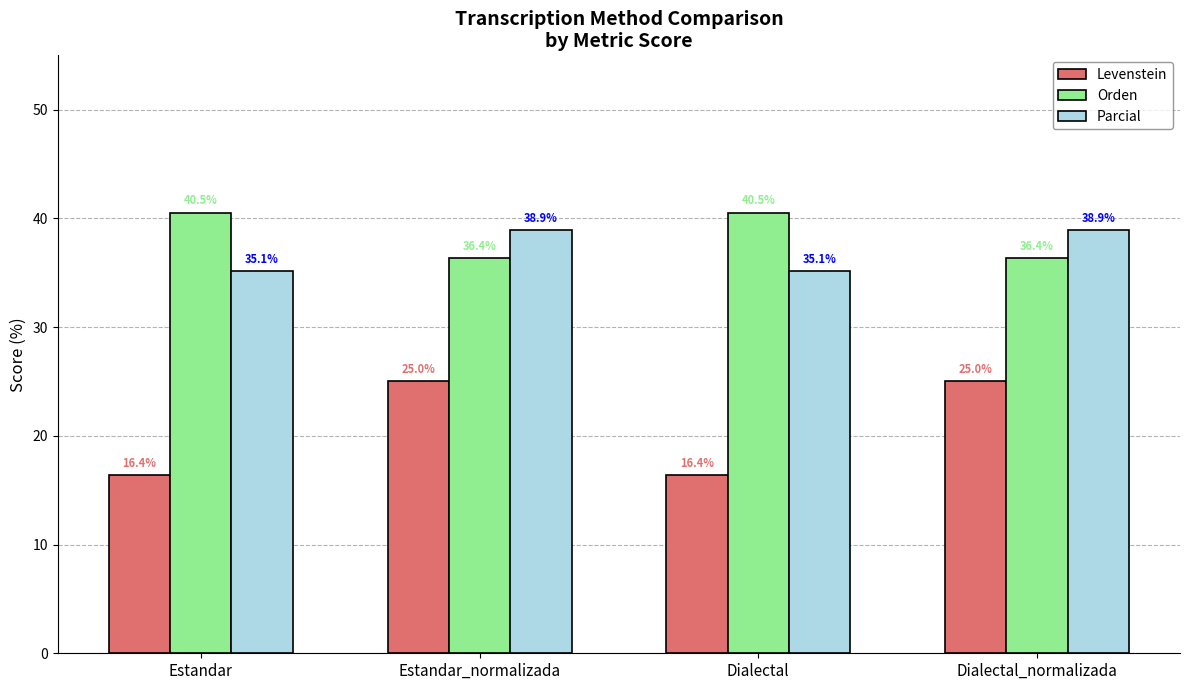

Which series has the largest range (max minus min)?

Levenstein